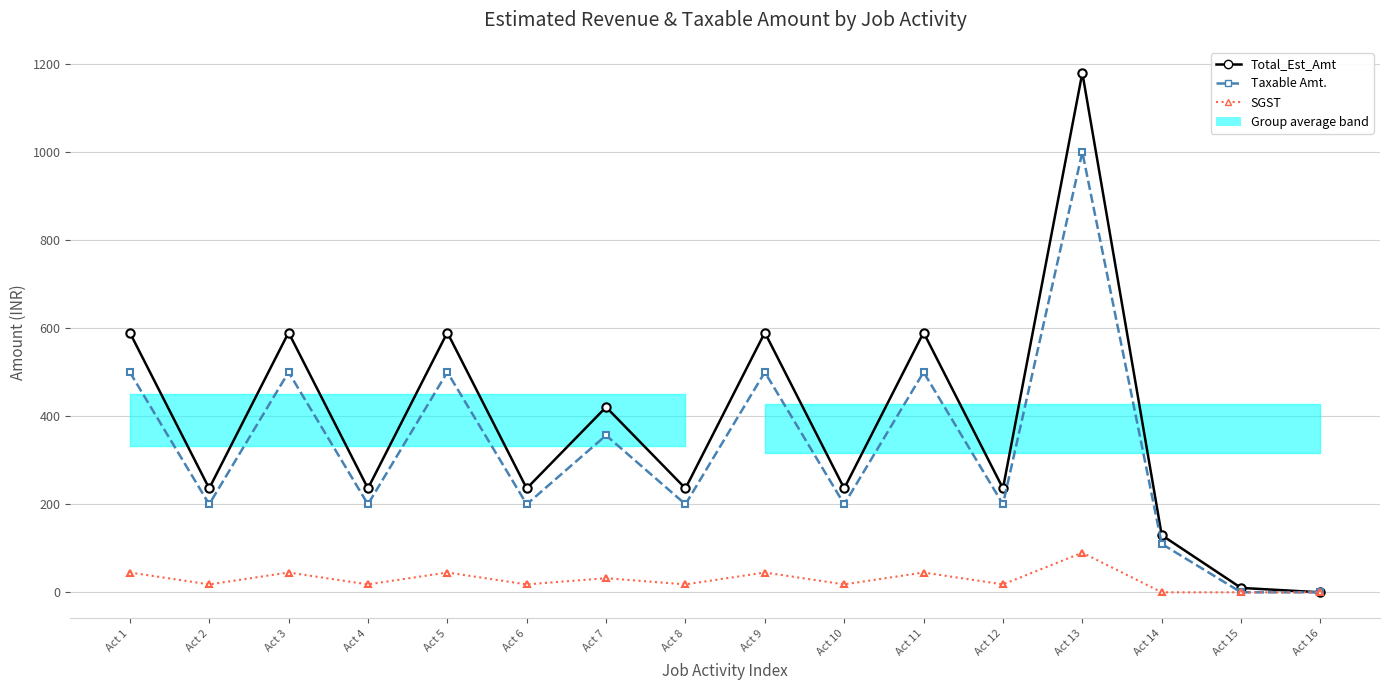

At Act 7, list the series in order from smallest to largest.

SGST, Taxable Amt., Total_Est_Amt